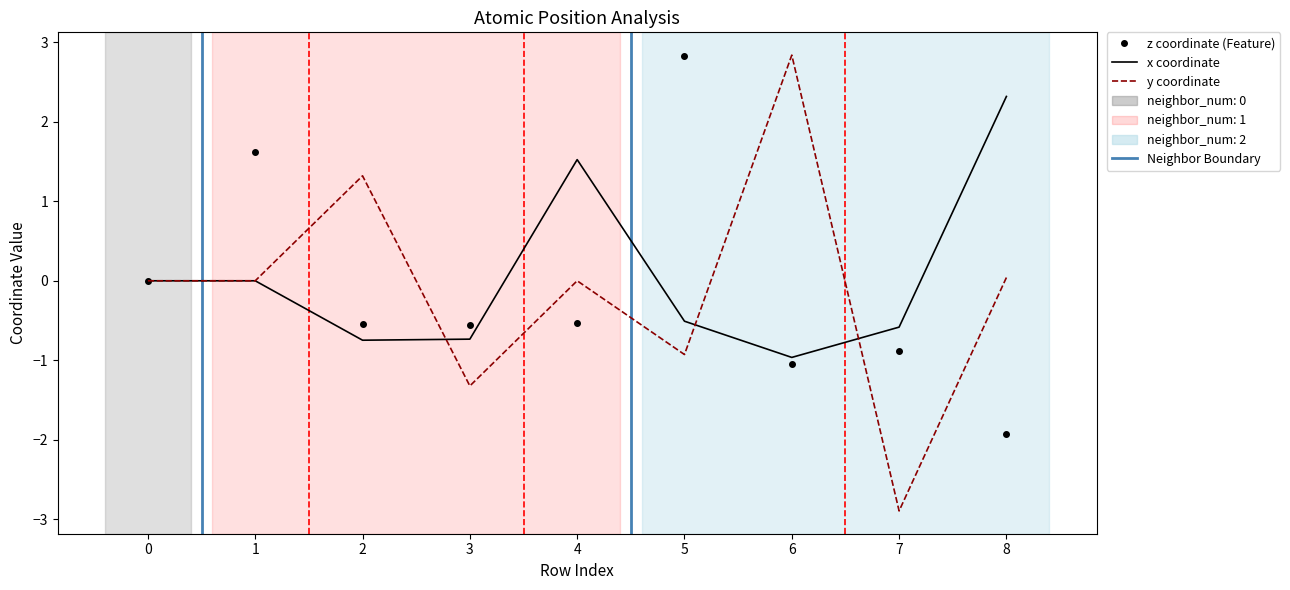

Which series has the largest range (max minus min)?

y coordinate